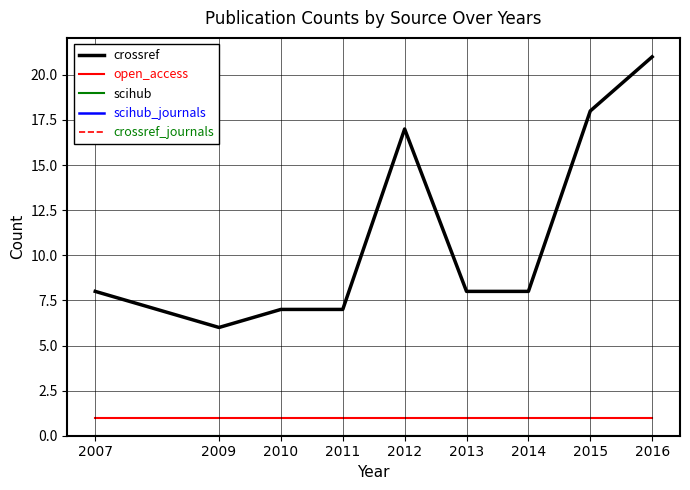

What is the value of the crossref_journals point at the 9th from the left?

1